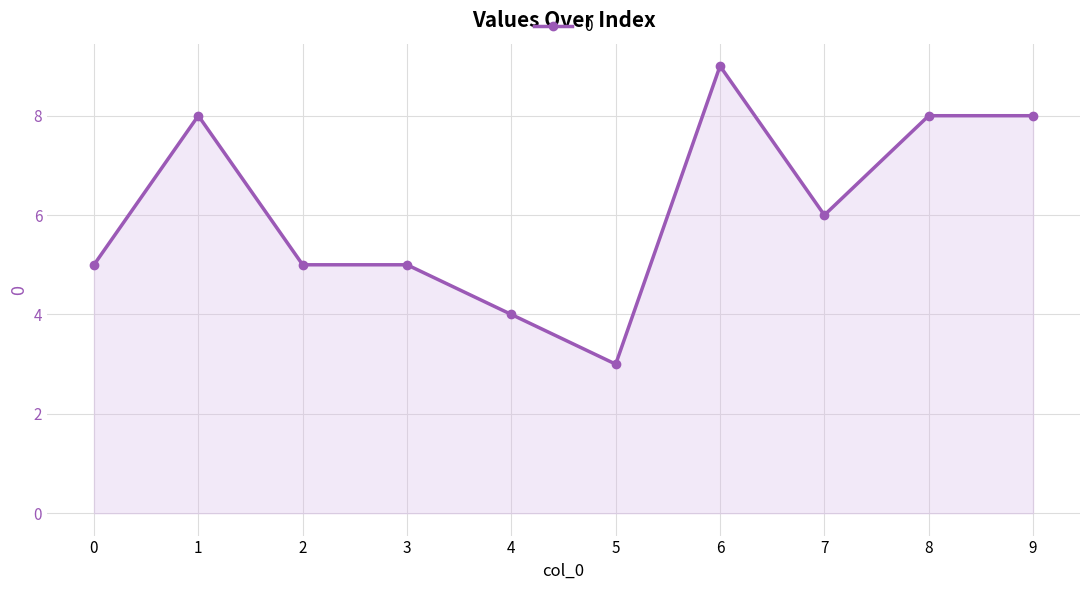

The chart shows a value of 2 at 3. True or false?

False